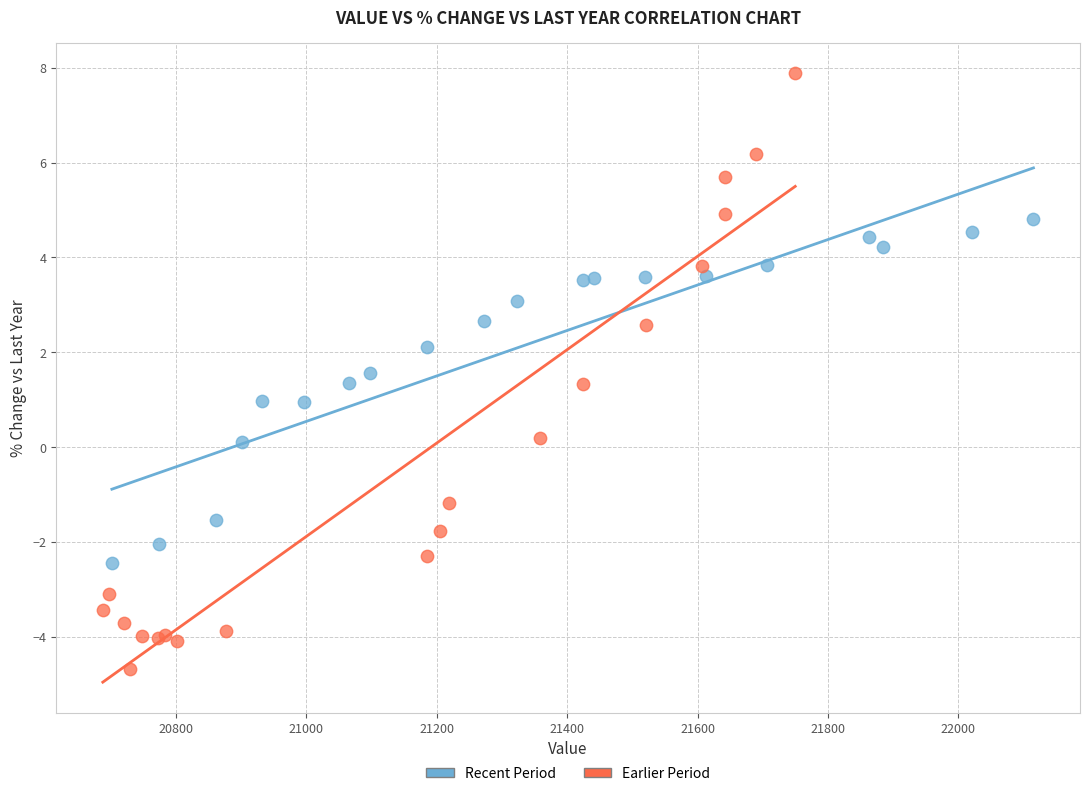

Which series contains the lowest Y value?

Earlier Period